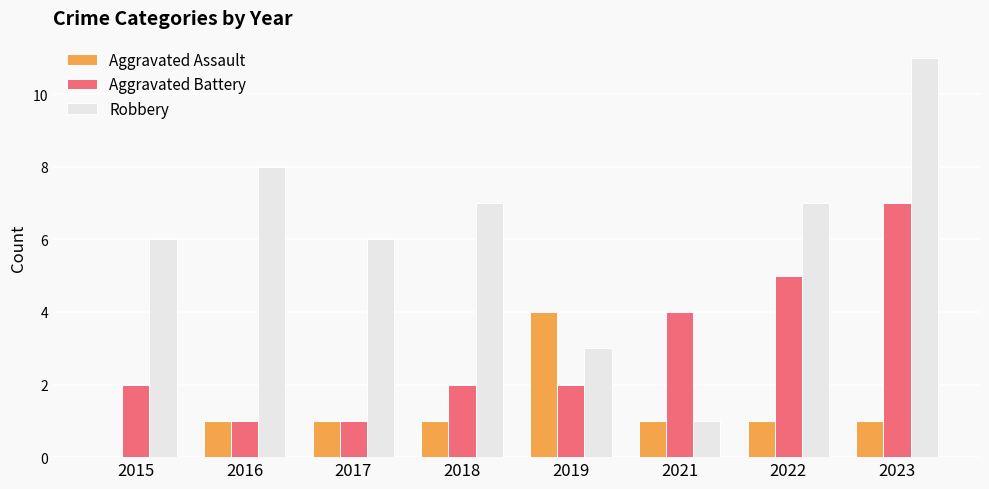

Which label corresponds to the largest value in the chart?

2023